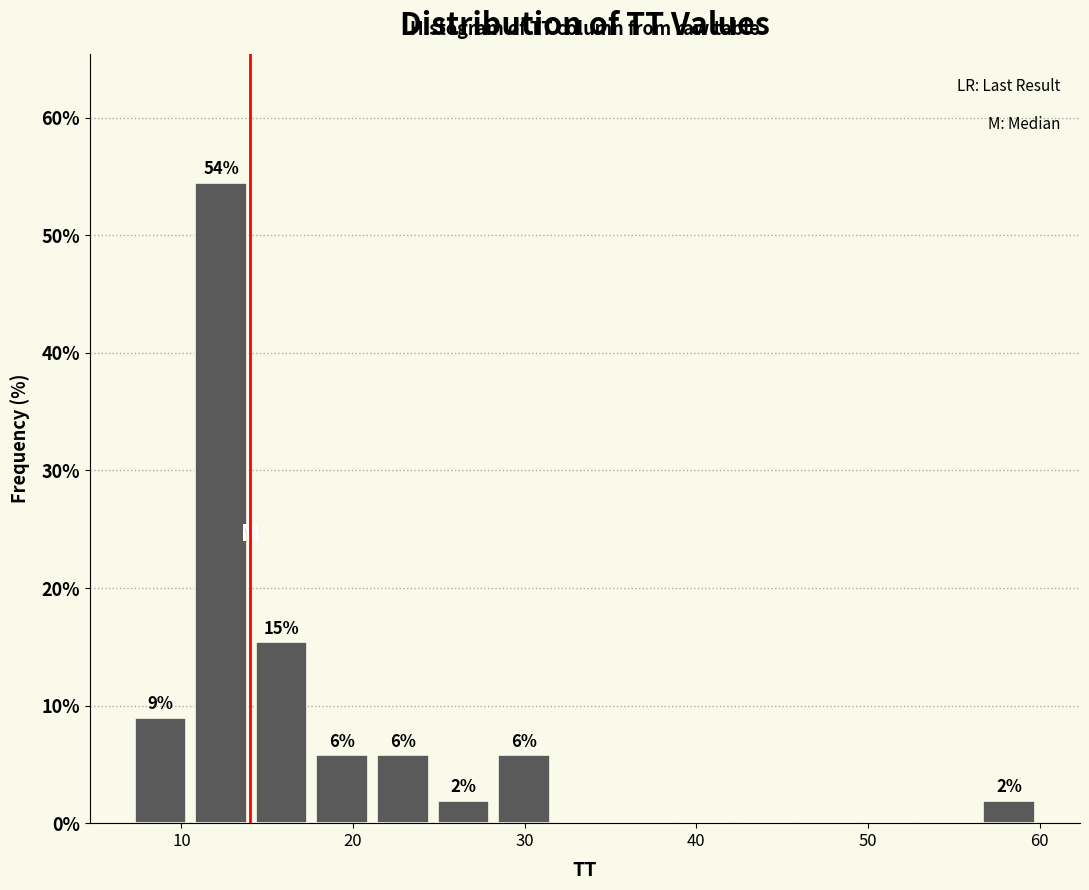

Around what value on the x-axis is the tallest bar? Give the approximate position of its centre, as read against the axis.

12